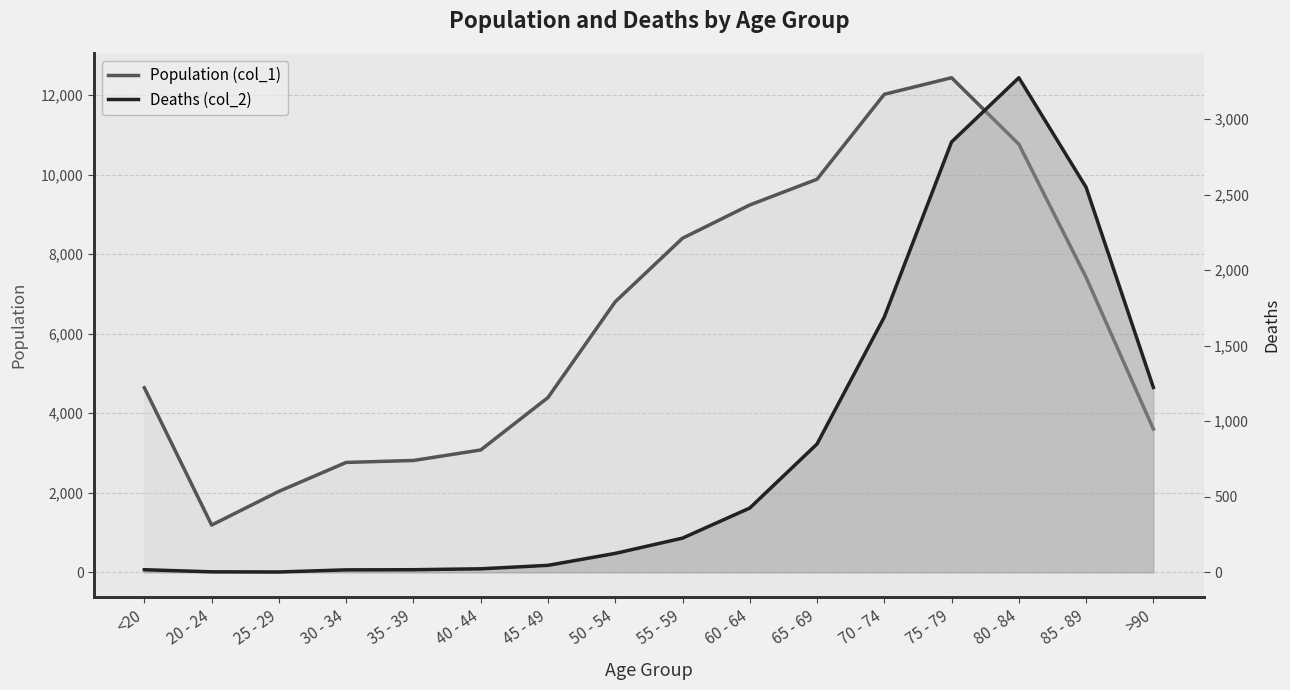

The value of Deaths (col_2) at 75 - 79 is 4538. True or false?

False